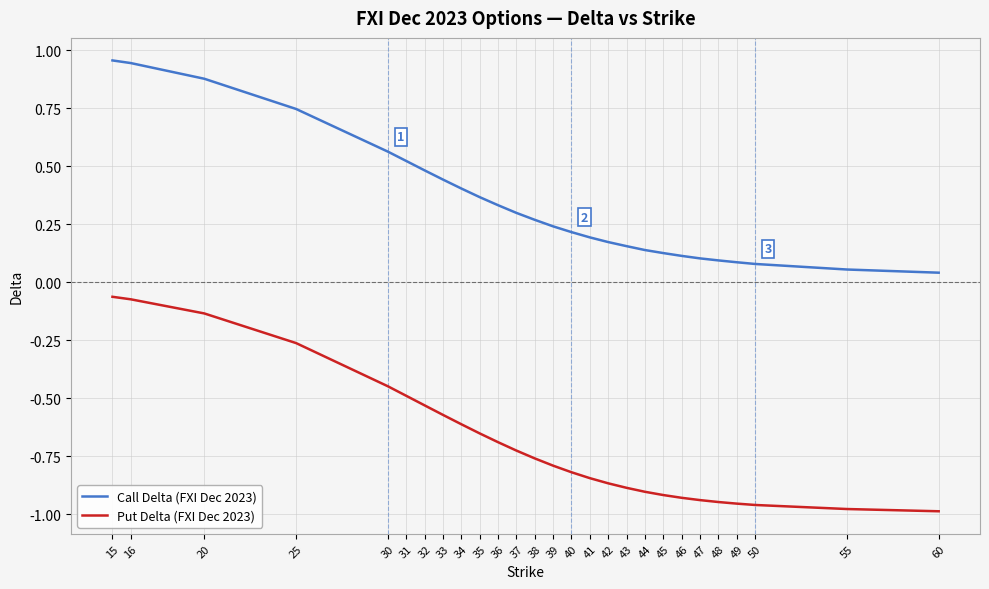

Which series changed the most between 42 and 45?

Put Delta (FXI Dec 2023)